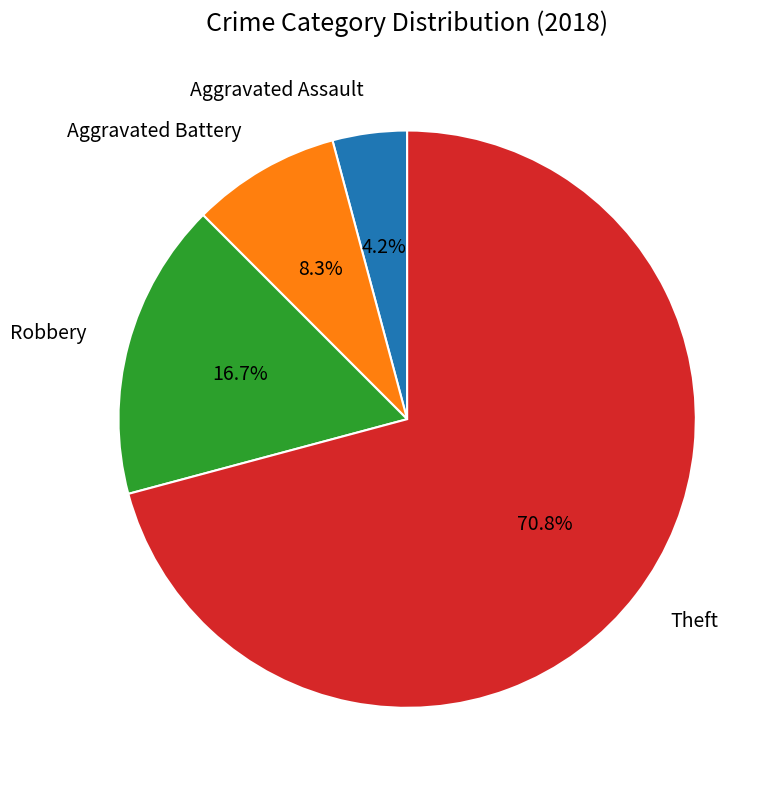

Do Theft and Aggravated Assault together represent more than half of the pie?

Yes